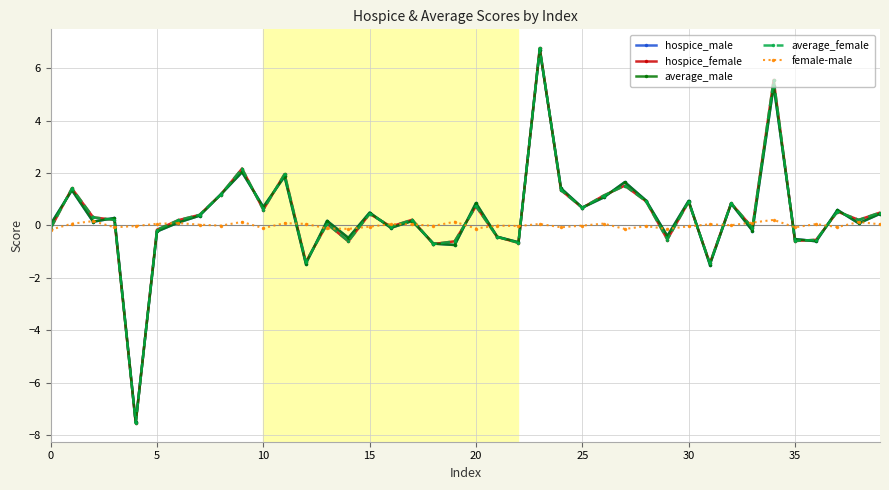

What are all the series names shown in the legend?

hospice_male, hospice_female, average_male, average_female, female-male